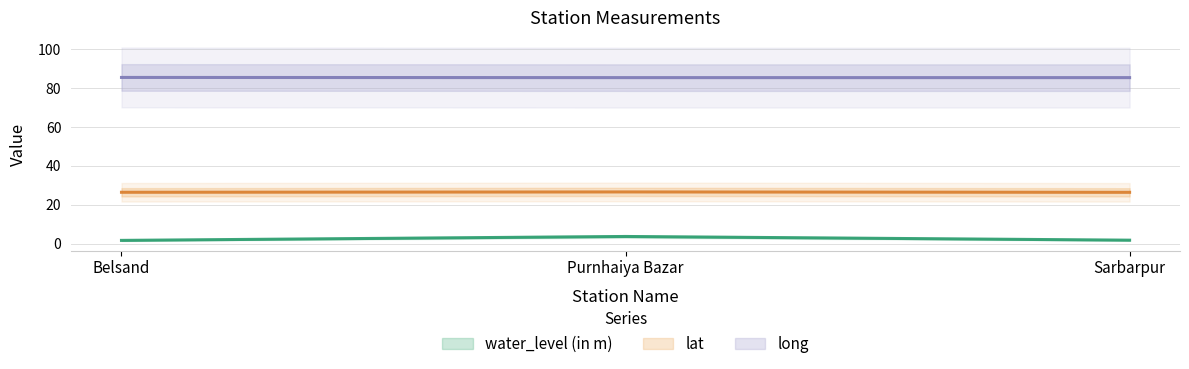

Where is lat nearest to the value 26?

Sarbarpur